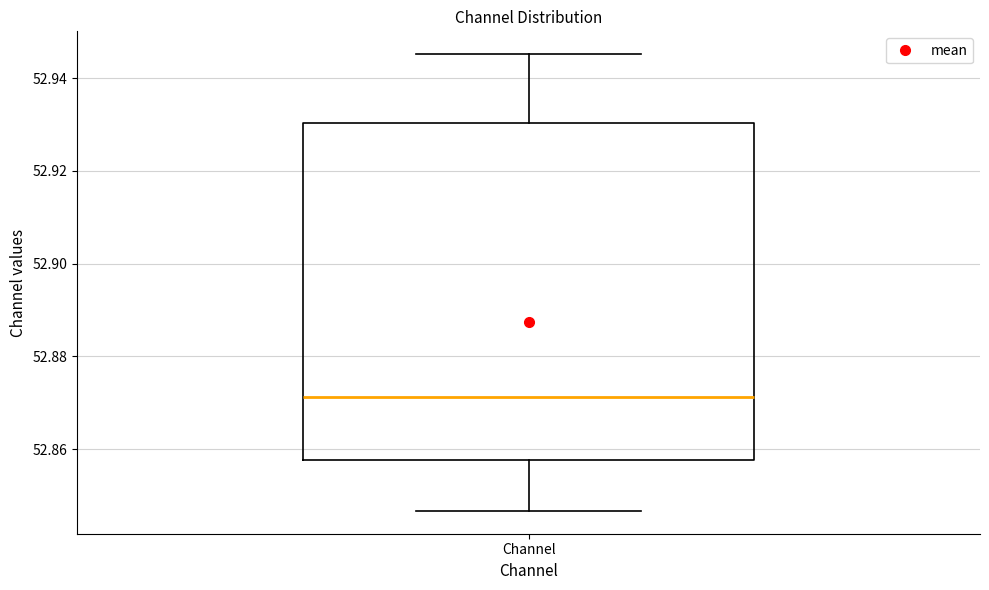

Read this box plot against the y-axis: the position of the median line, the range covered by the box, and the ends of both whiskers. The values are not printed on the chart, so give them approximately, as read against the axis.

median 52.872, box 52.858 to 52.930, whiskers 52.846 to 52.946